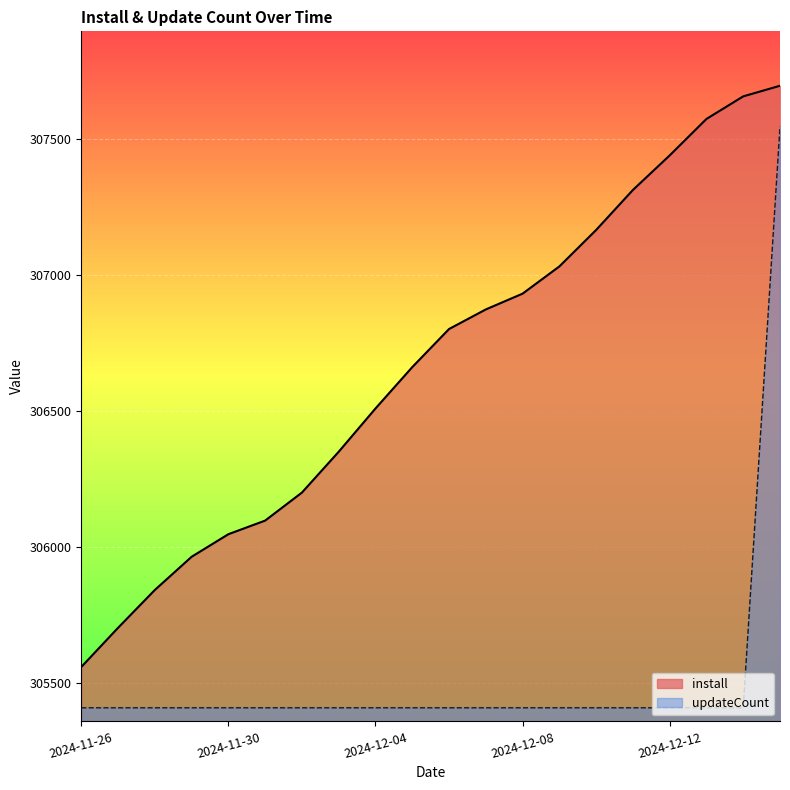

Reading left to right, transcribe all the data shown in this chart.

install: 305558	305702	305841	305963	306046	306096	306199	306349	306508	306660	306800	306872	306930	307030	307164	307311	307438	307572	307655	307694
updateCount: 305408	305408	305408	305408	305408	305408	305408	305408	305408	305408	305408	305408	305408	305408	305408	305408	305408	305408	305408	307544